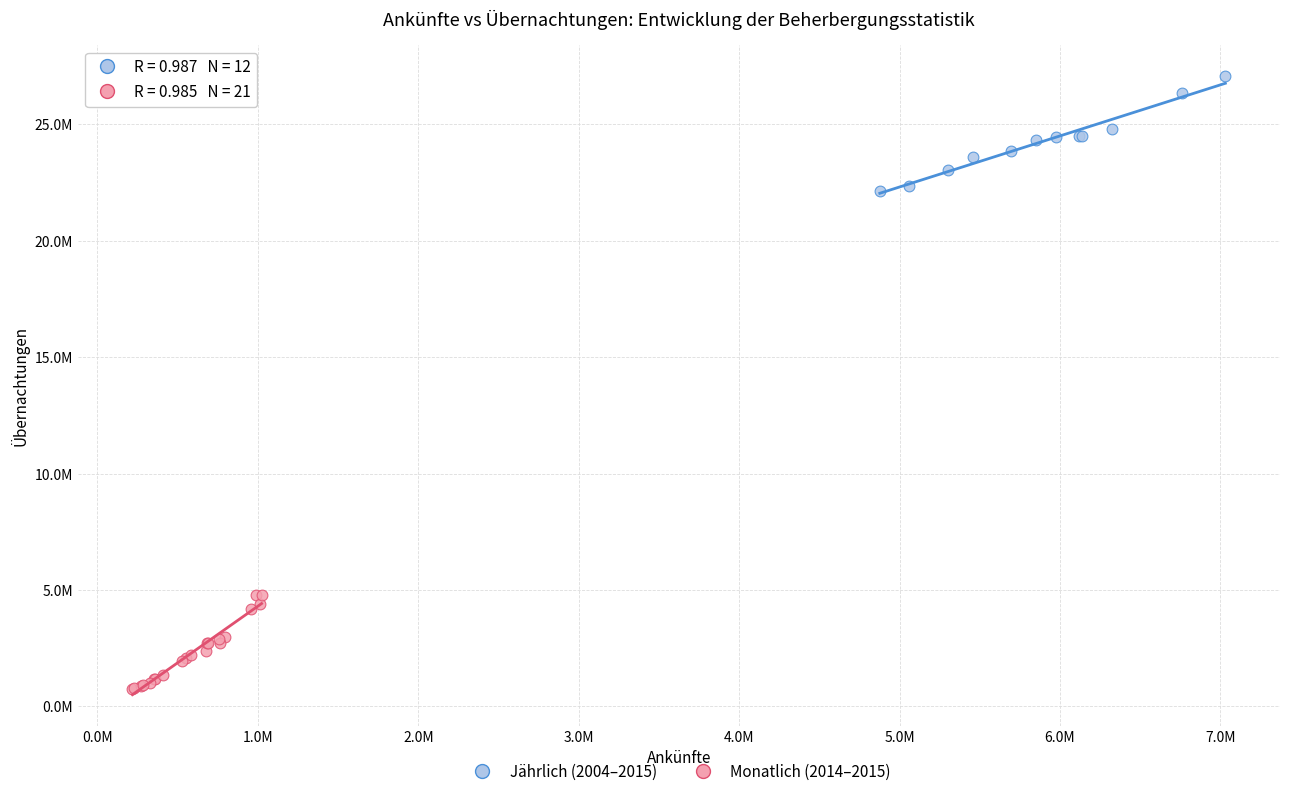

Which series has the largest Y range (max minus min)?

Jährlich (2004–2015)